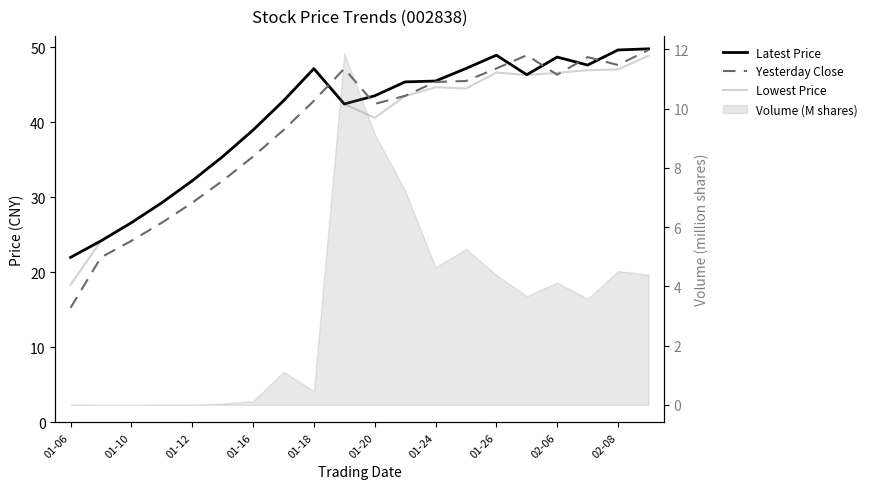

How many lines are shown in the chart?

3